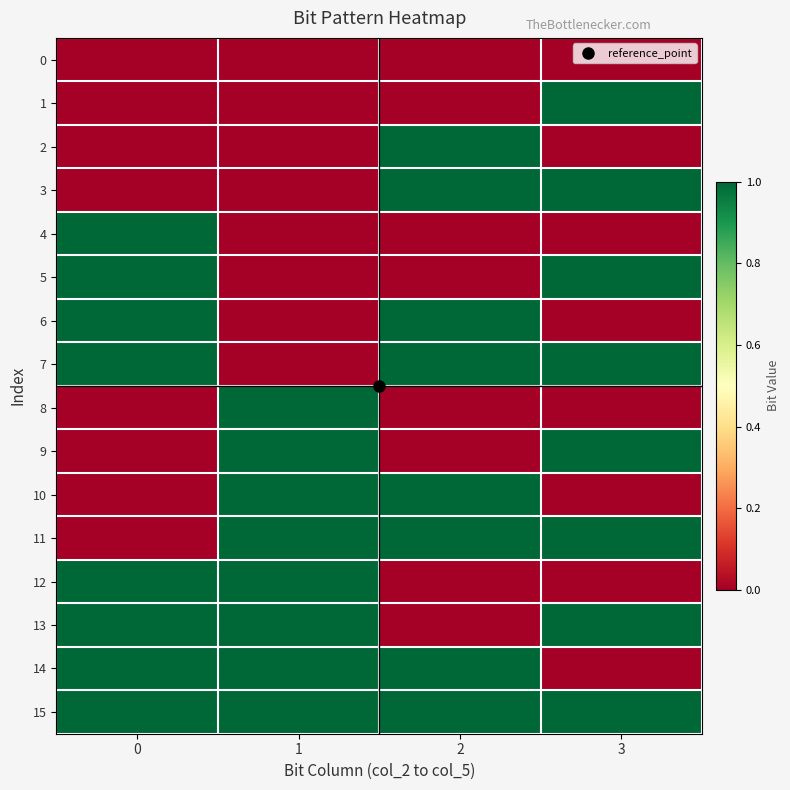

Between 2 and 3, which is larger?

2